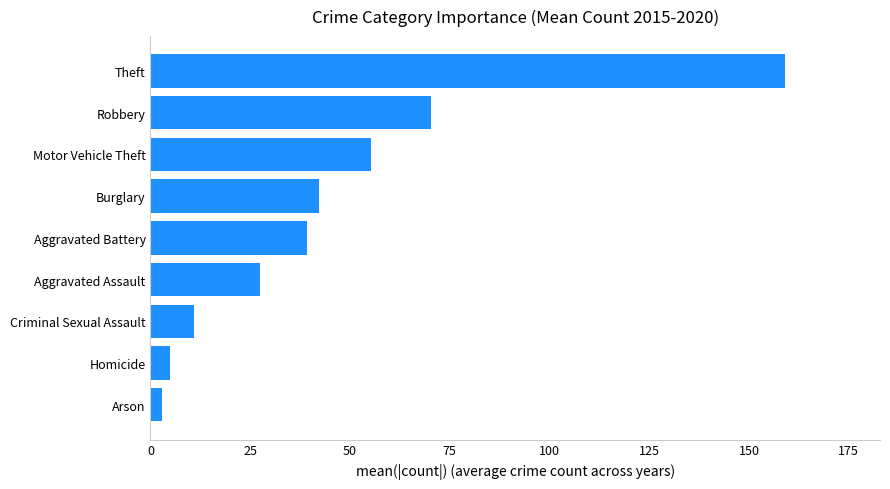

Are the bars horizontal?

Yes